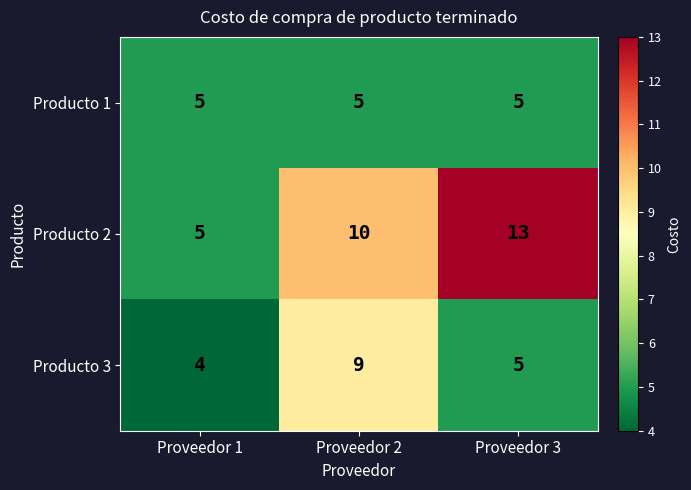

At which category is the sum across all series the highest?

Proveedor 2